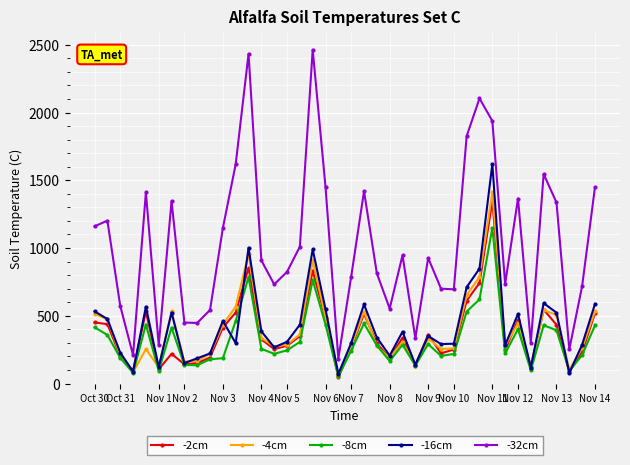

How many interior local valleys does the -32cm series have?

11